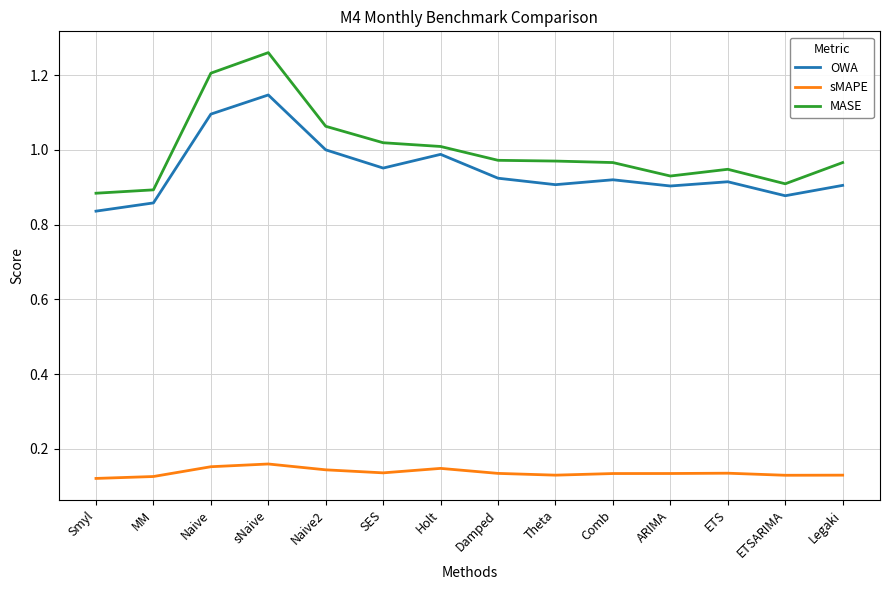

Which series has the largest range (max minus min)?

MASE